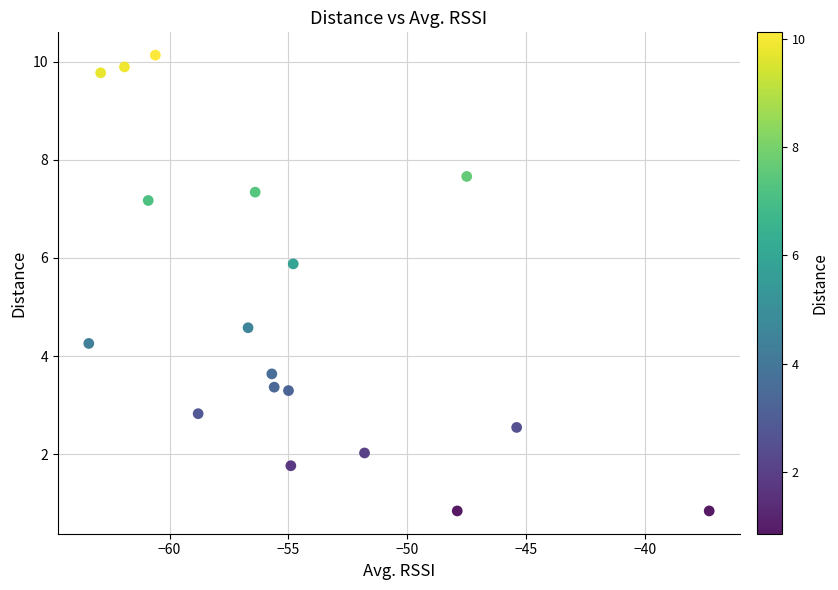

What Y value in the scatter plot is closest to 5?

4.6